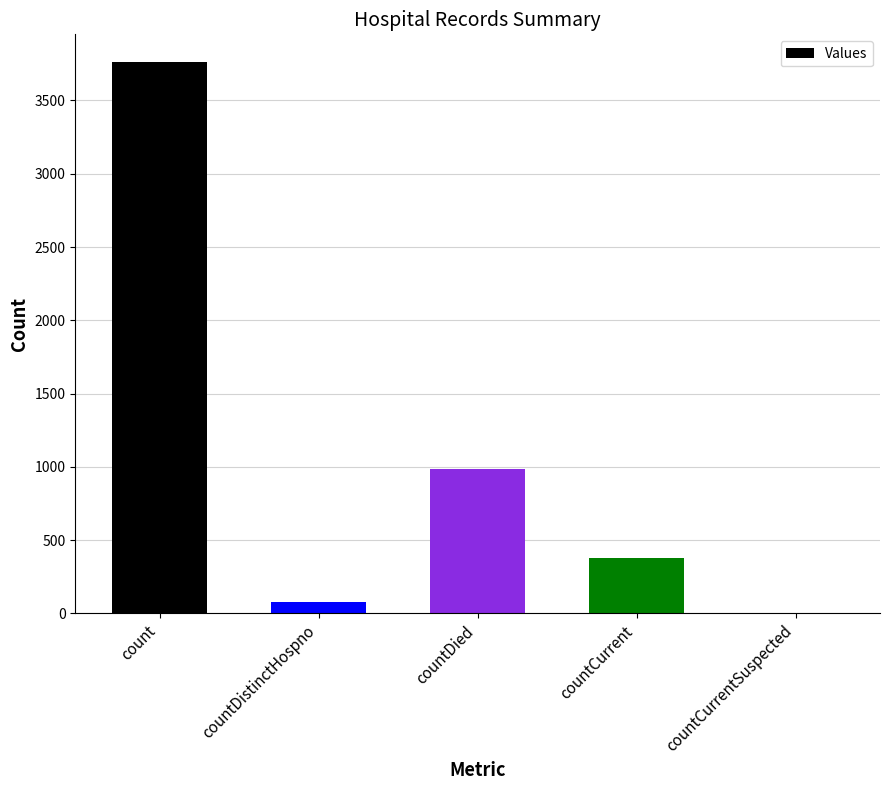

What is the sum of all values?

5196